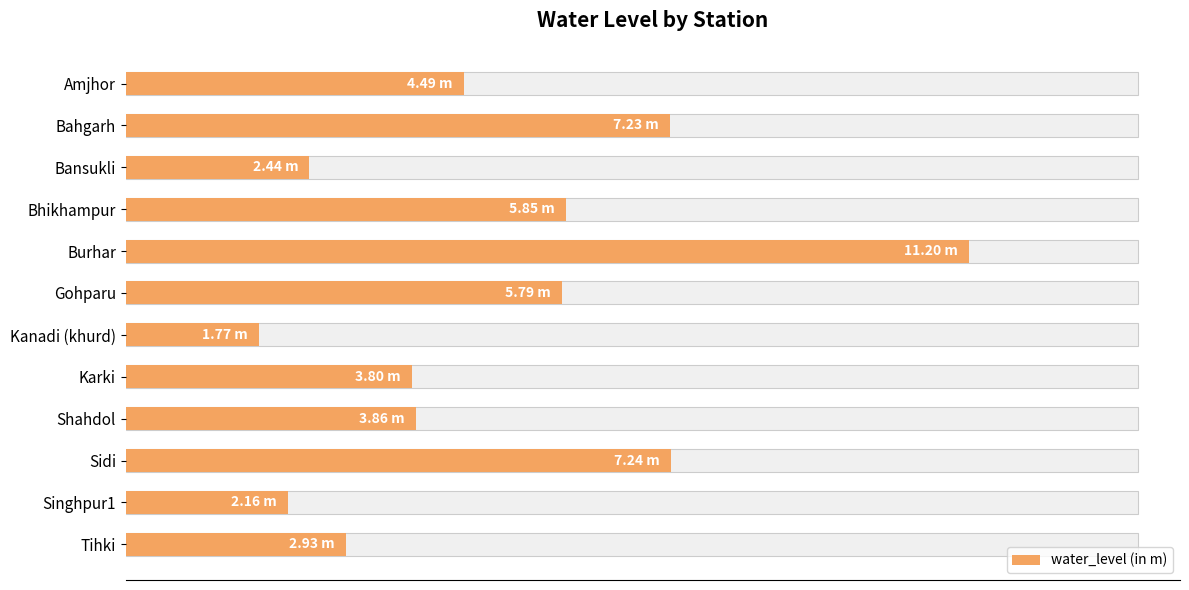

What is the difference between the maximum and minimum values?

9.4